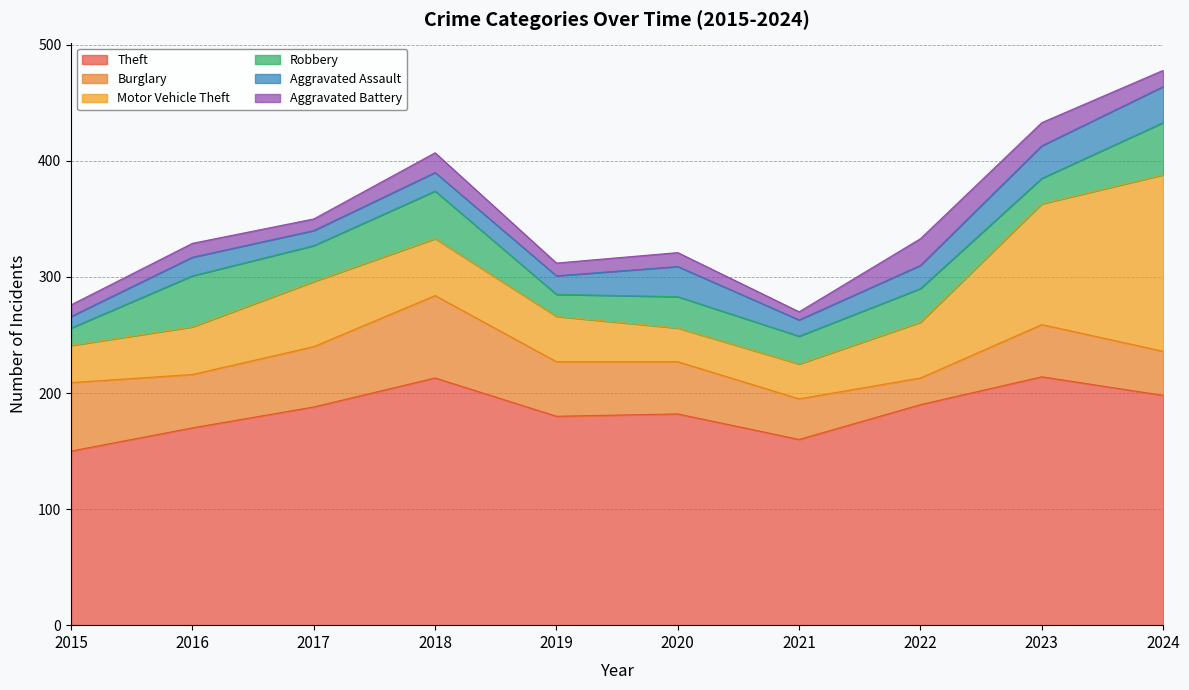

List the series in order of their peak value, lowest first.

Aggravated Battery, Aggravated Assault, Robbery, Burglary, Motor Vehicle Theft, Theft